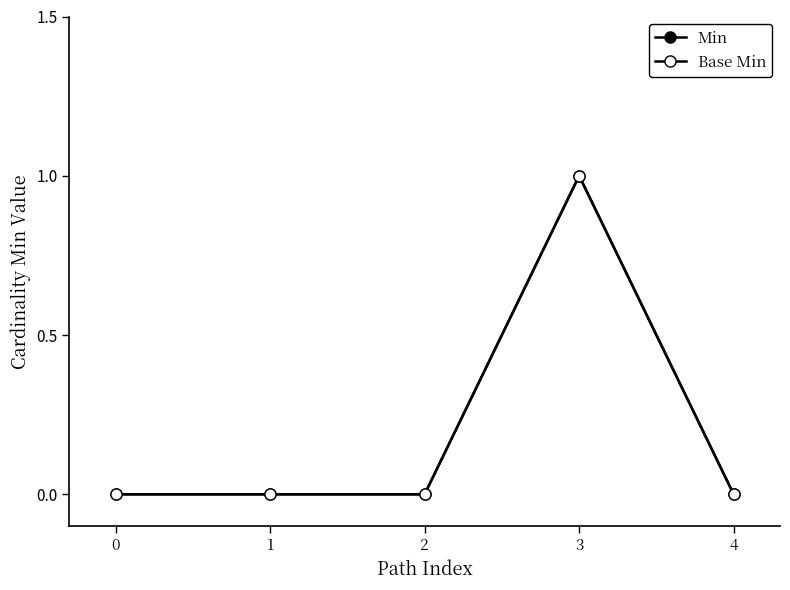

Does the chart have visible grid lines?

No